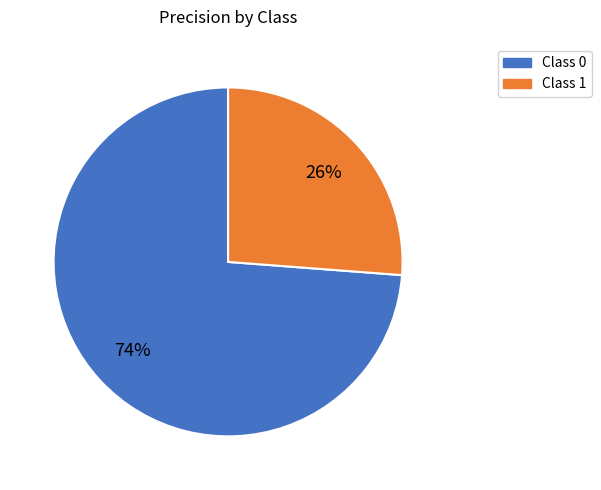

To the nearest percent, what is the average slice percentage?

50%